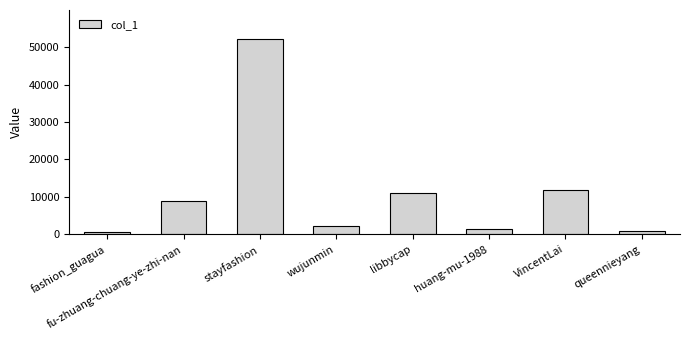

Which has a higher value, VincentLai or fashion_guagua?

VincentLai